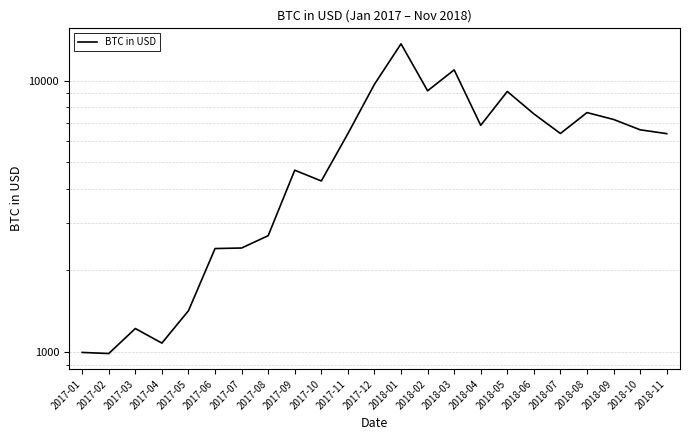

Which label corresponds to the smallest value in the chart?

2017-02